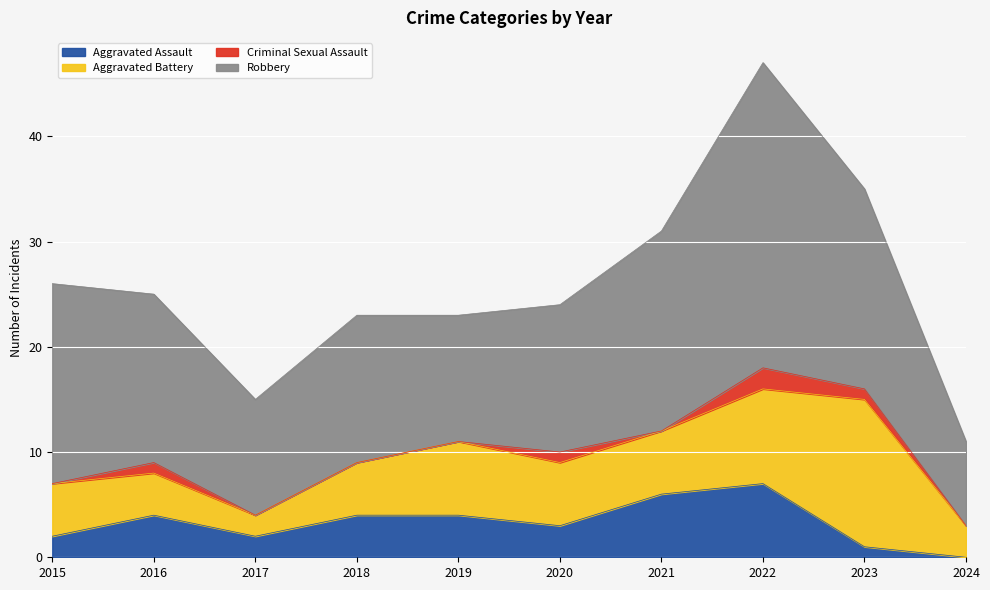

Which series changed the most between 2017 and 2021?

Robbery